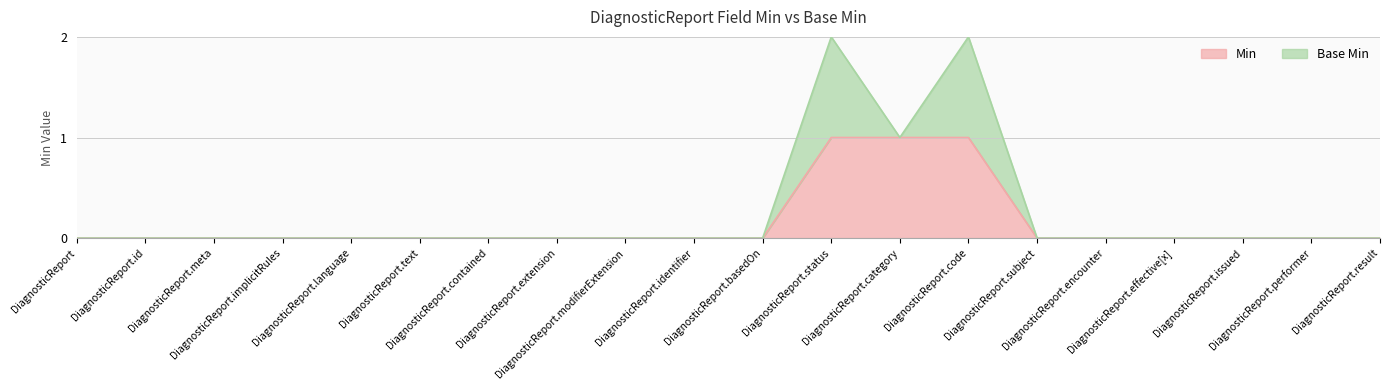

True or false: there are more than 0 points higher than both neighbors.

False